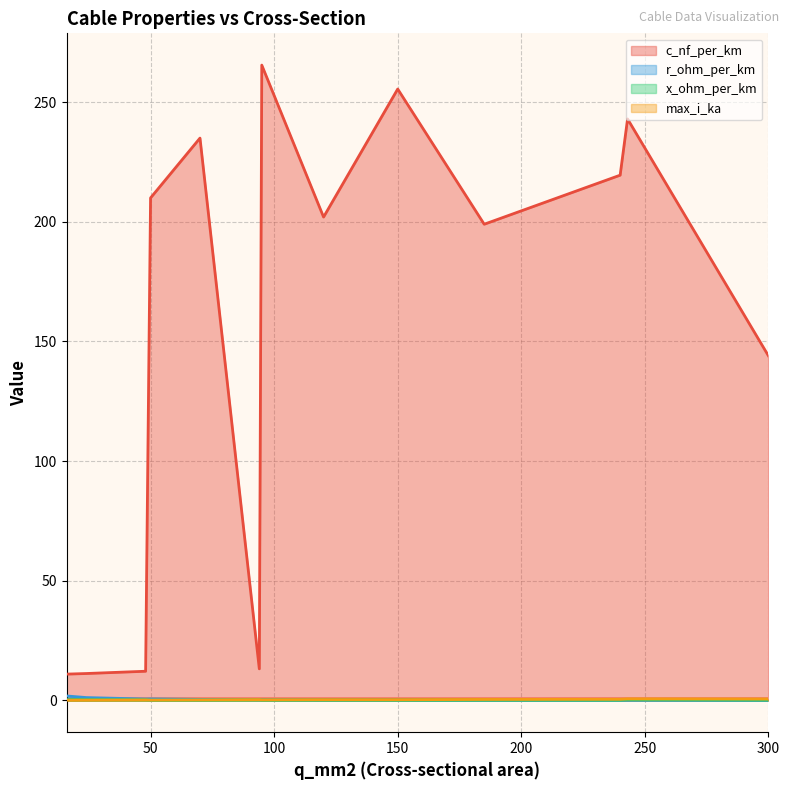

What is the sum of the x_ohm_per_km values at 95 and 70?

0.3